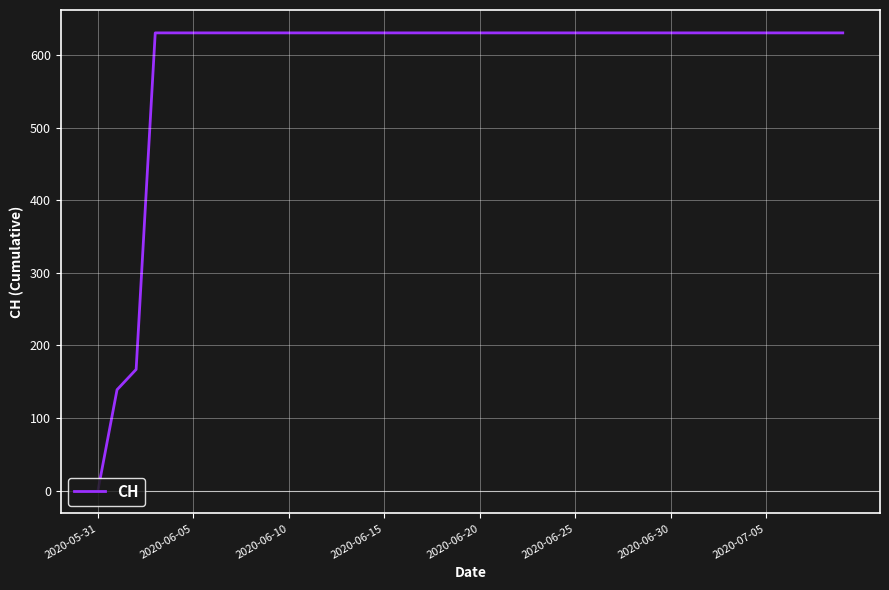

What is the difference between the maximum and minimum values?

631